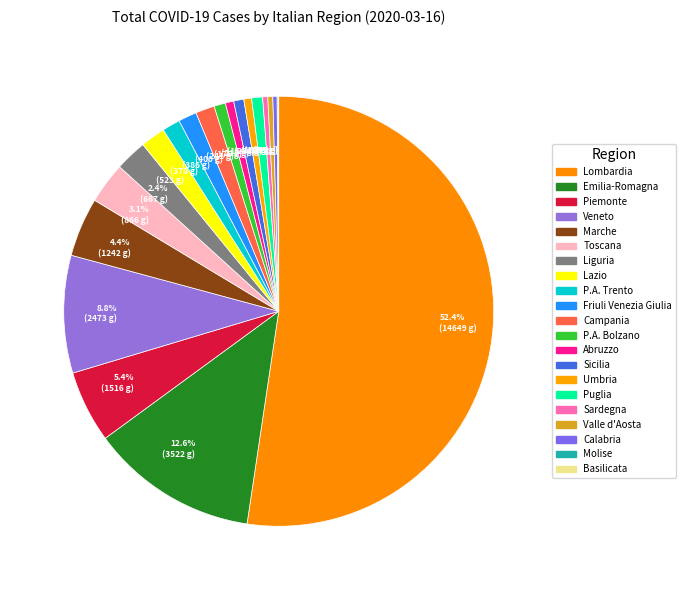

Does (386 g) account for over 50% of the chart?

No